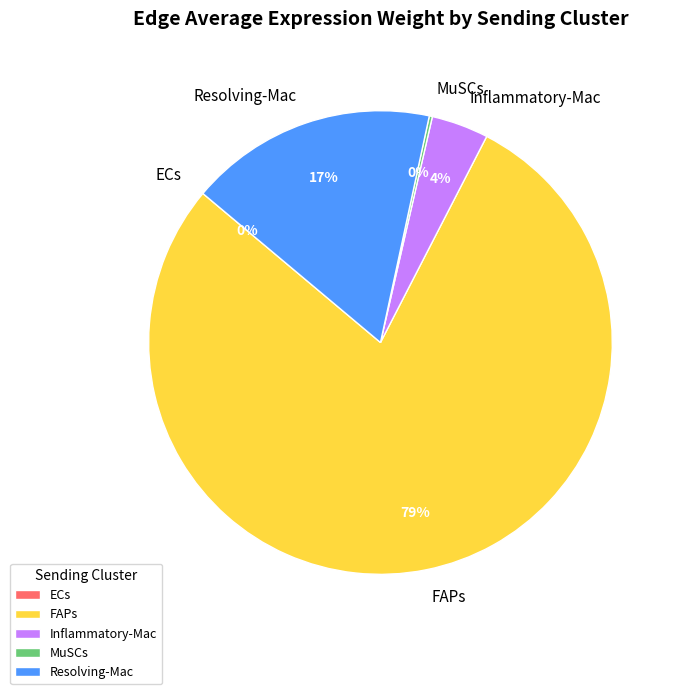

Is it true that Resolving-Mac is 30% of the pie?

False